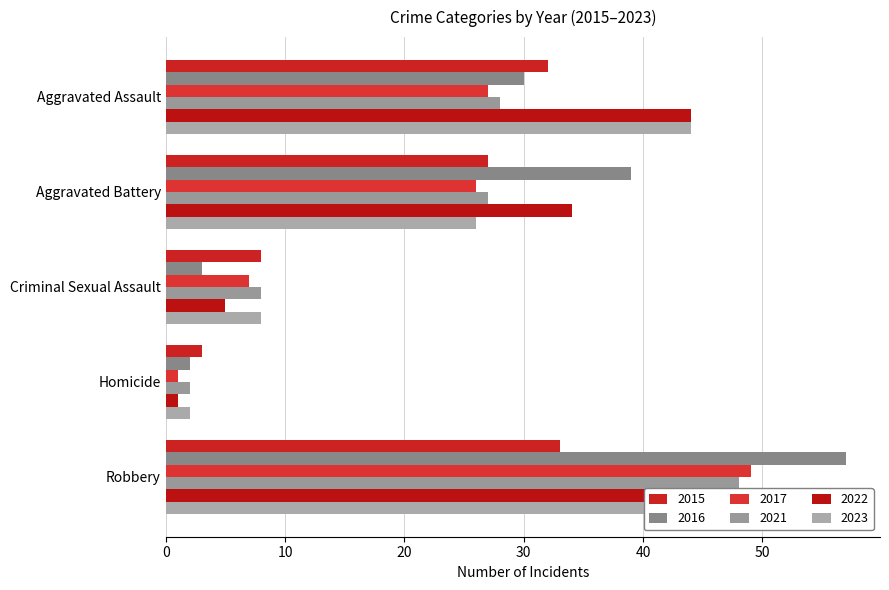

The value of 2015 at Aggravated Assault is 32. True or false?

True